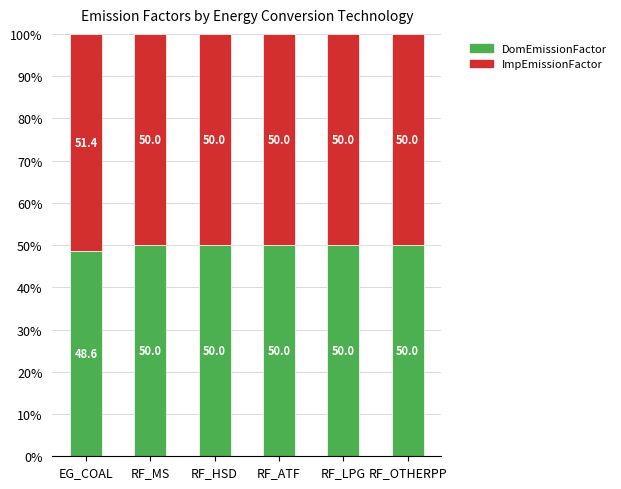

Which category has the lowest value in the DomEmissionFactor series?

EG_COAL